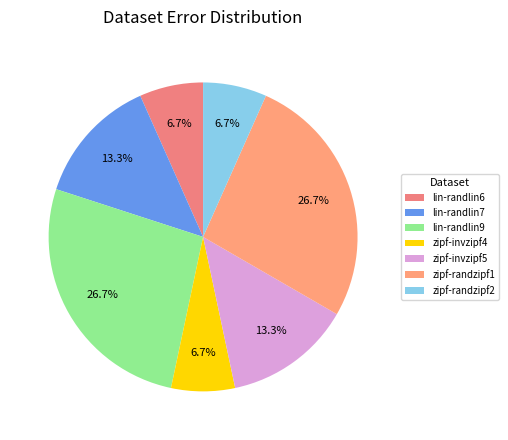

True or false: lin-randlin6 accounts for 17% of the total.

False